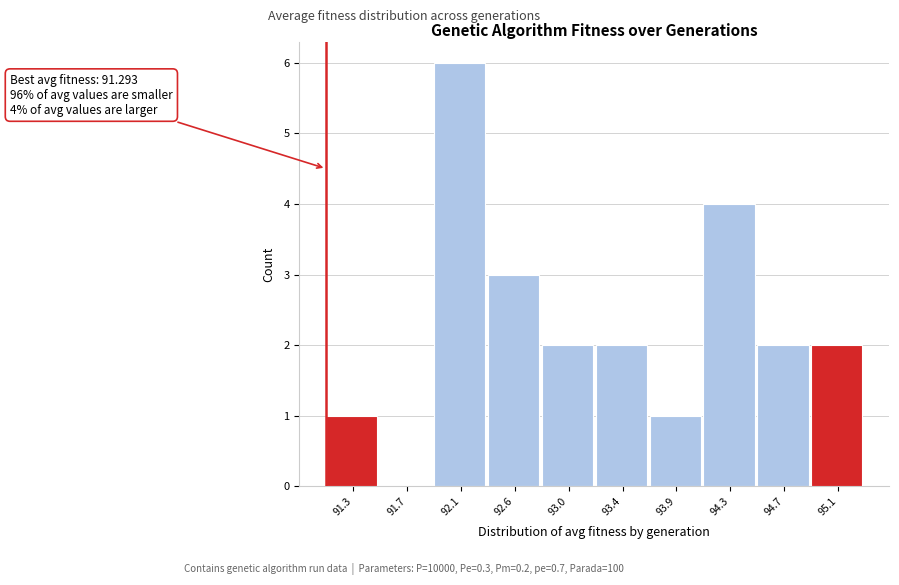

Reading left to right, transcribe all the data shown in this chart.

91.3=1	91.7=0	92.1=6	92.6=3	93.0=2	93.4=2	93.9=1	94.3=4	94.7=2	95.1=2